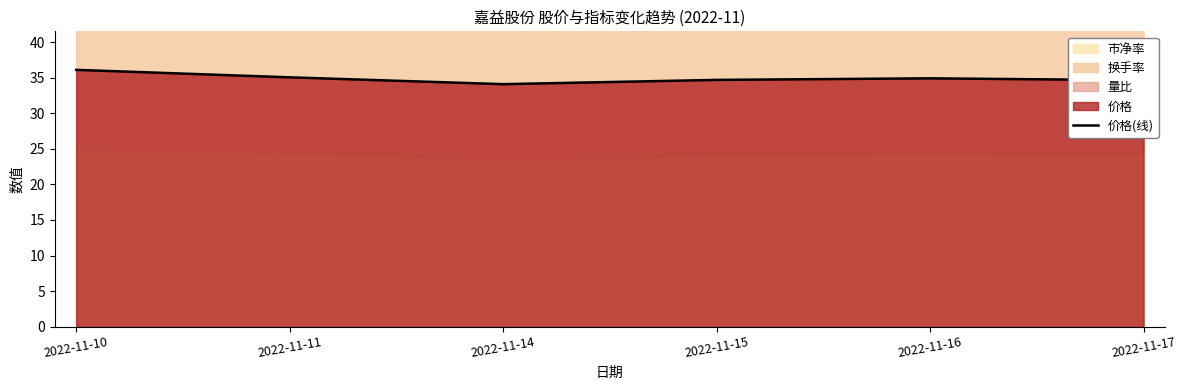

Count the number of categories in the chart.

6